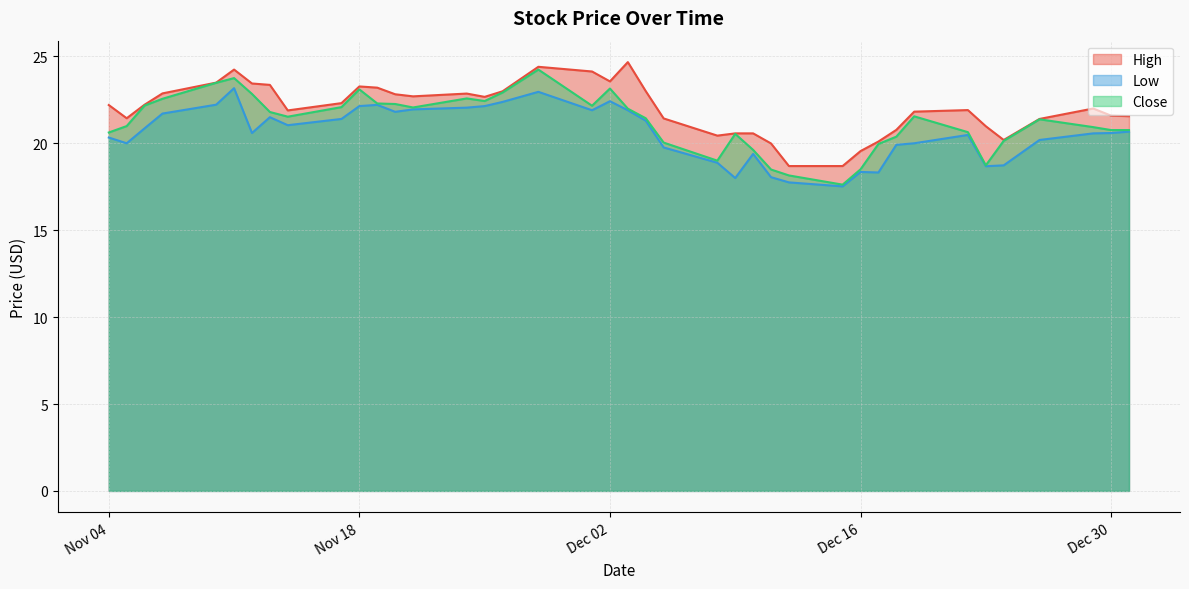

True or false: High has more than 2 interior local peaks.

True